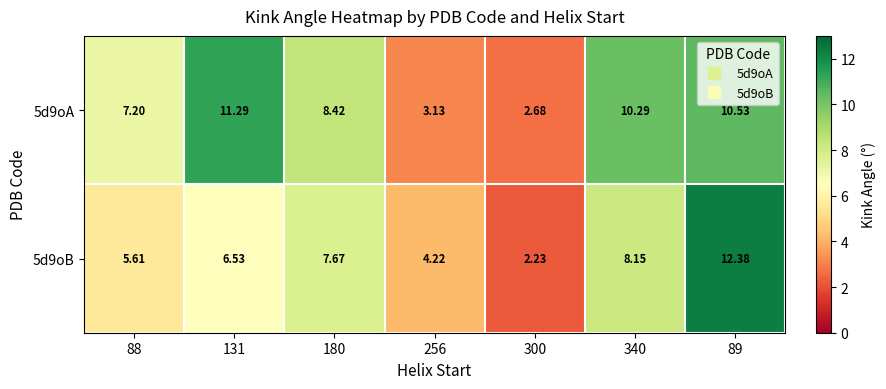

Is the value of 5d9oA at 89 greater than the value of 5d9oB at 89?

No